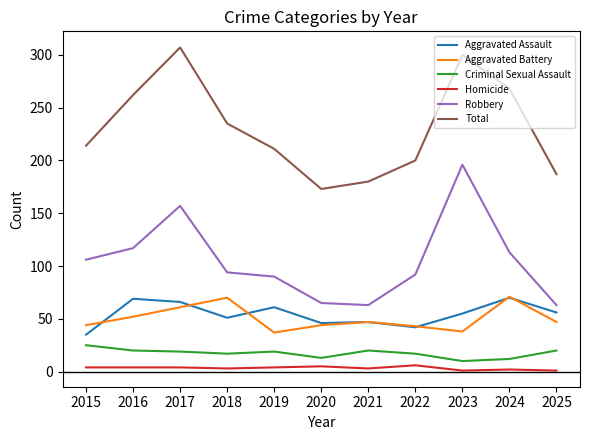

Where is Robbery nearest to the value 129?

2016